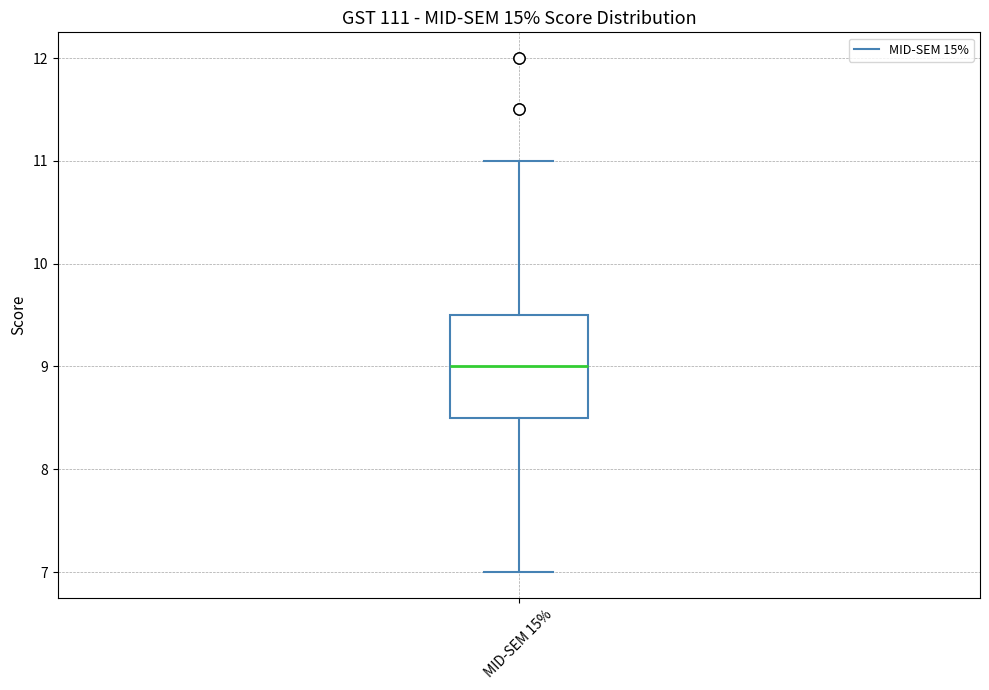

Transcribe this box plot: give where the median line is, the range the box spans, and where the two whiskers end, as read against the y-axis. The values are not printed on the chart, so give them approximately, as read against the axis.

median 9.0, box 8.5 to 9.5, whiskers 7.0 to 11.0